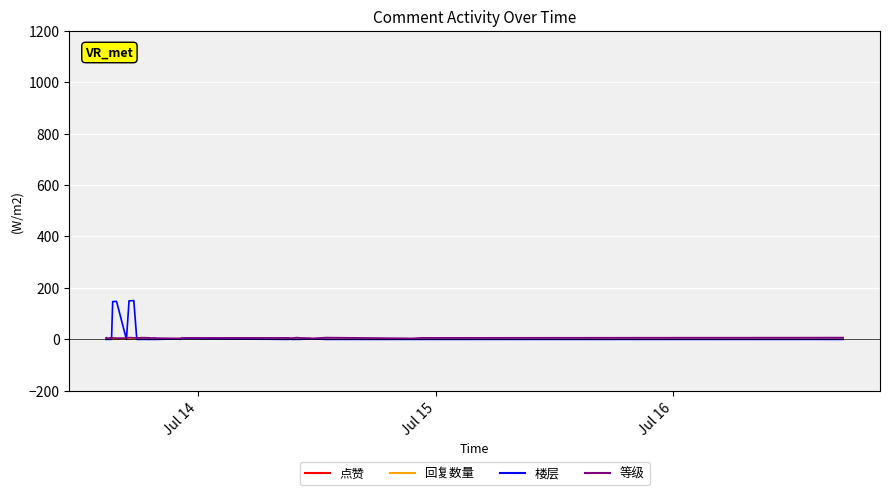

What is the maximum value for 回复数量?

4